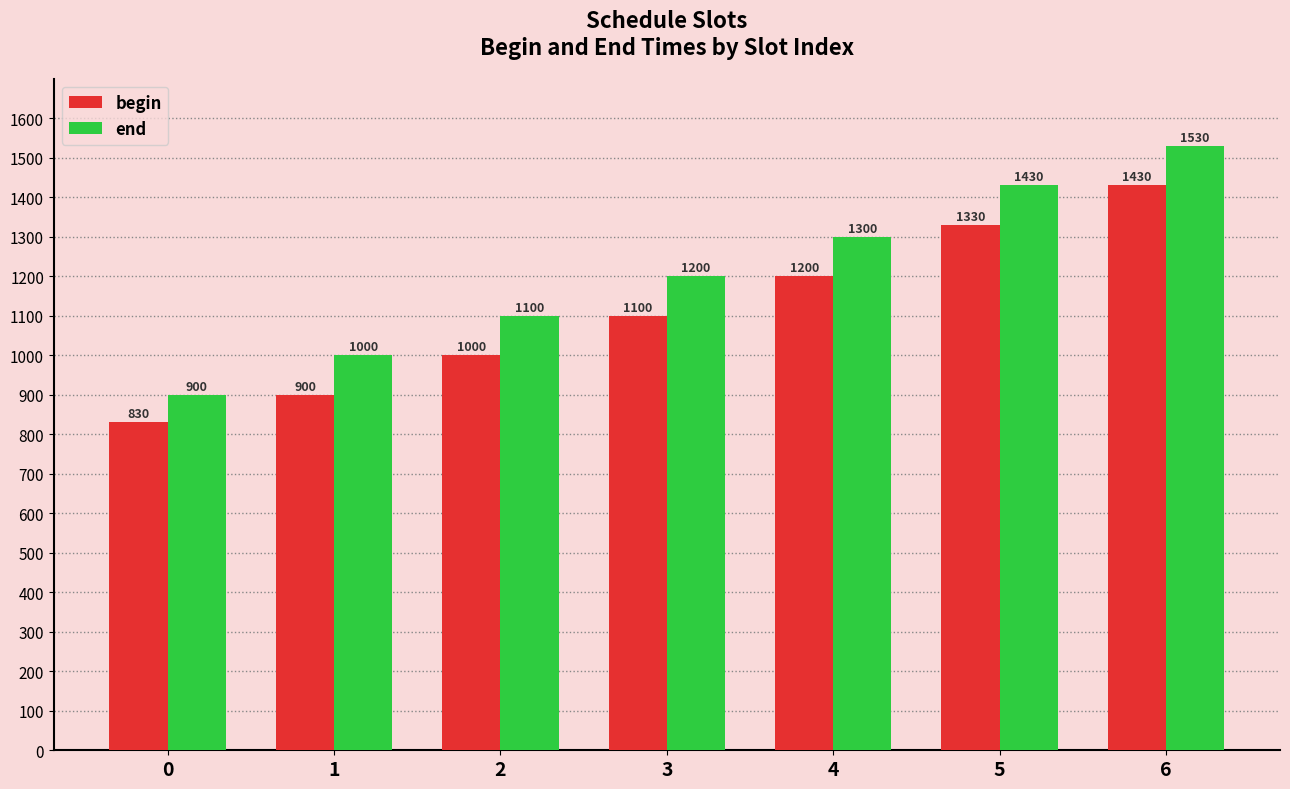

Which series has the largest total across all categories?

end